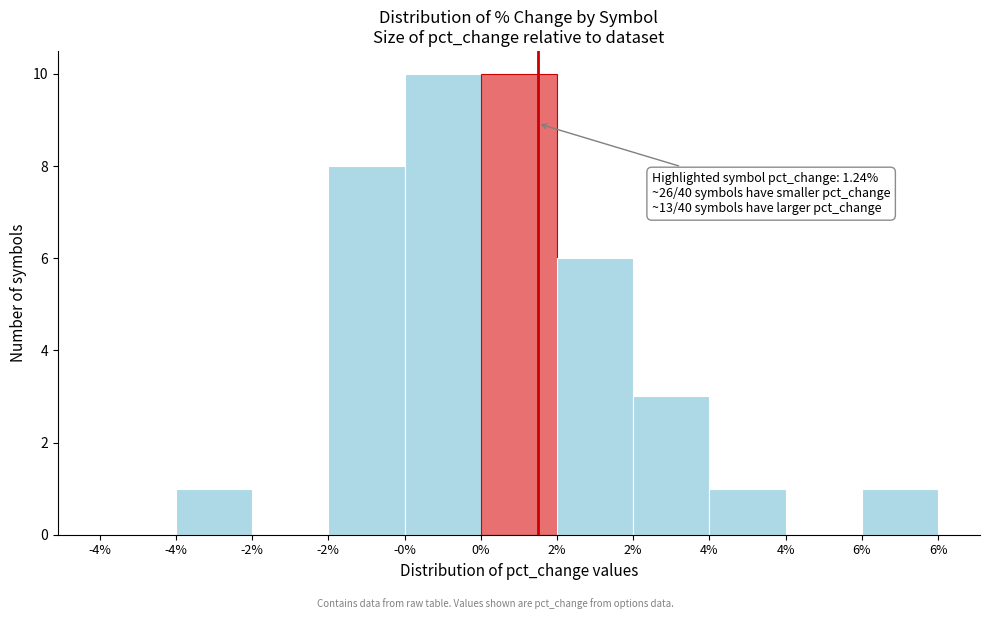

How many series are shown in this chart?

1